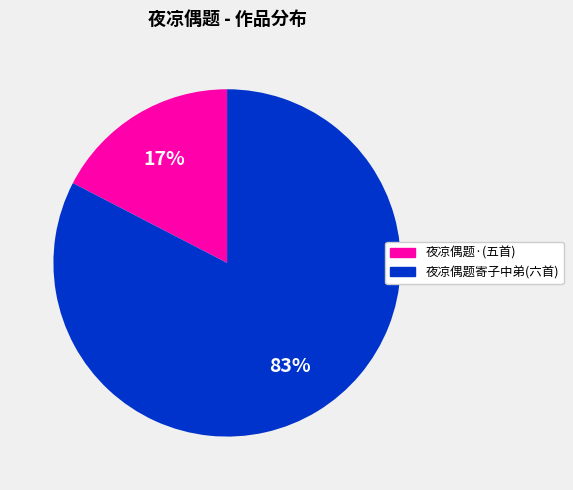

To the nearest percent, what percentage of the pie is 夜凉偶题·(五首)?

17%